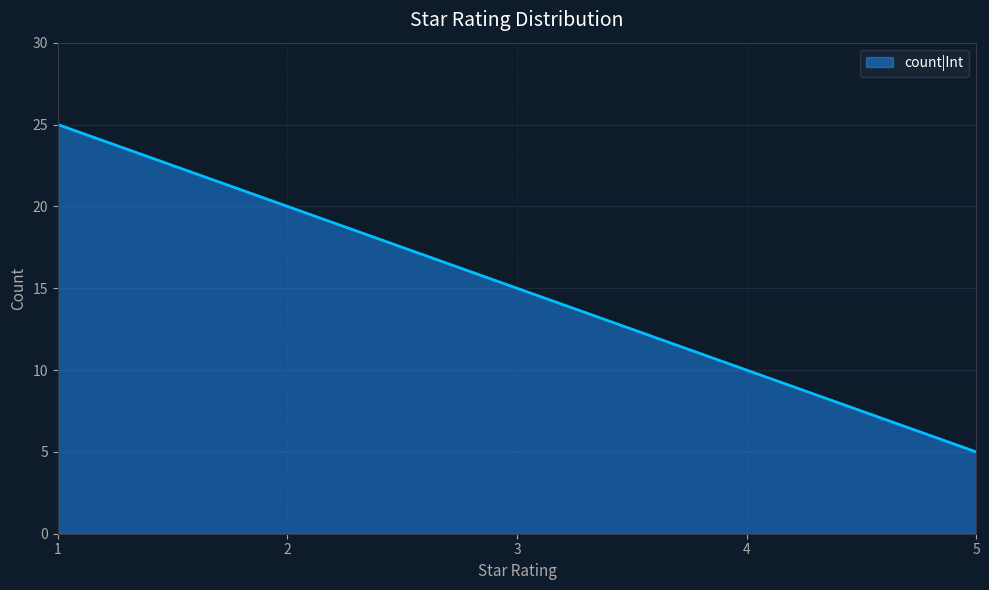

At which label does the data first exceed 15?

1